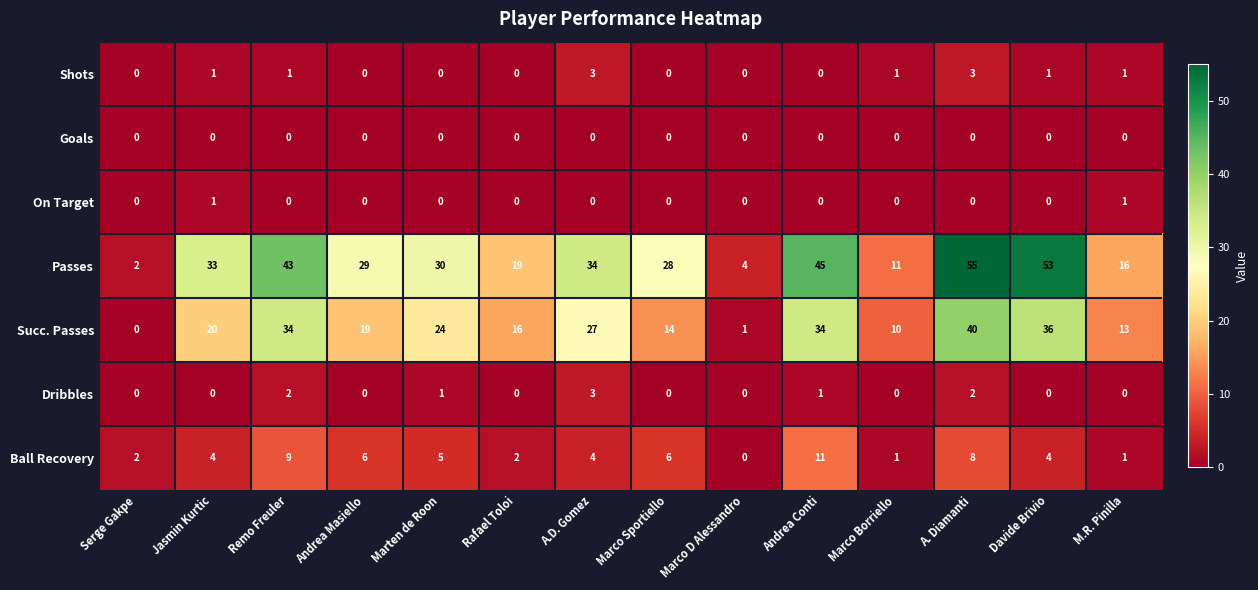

What is the sum of all Passes values?

402